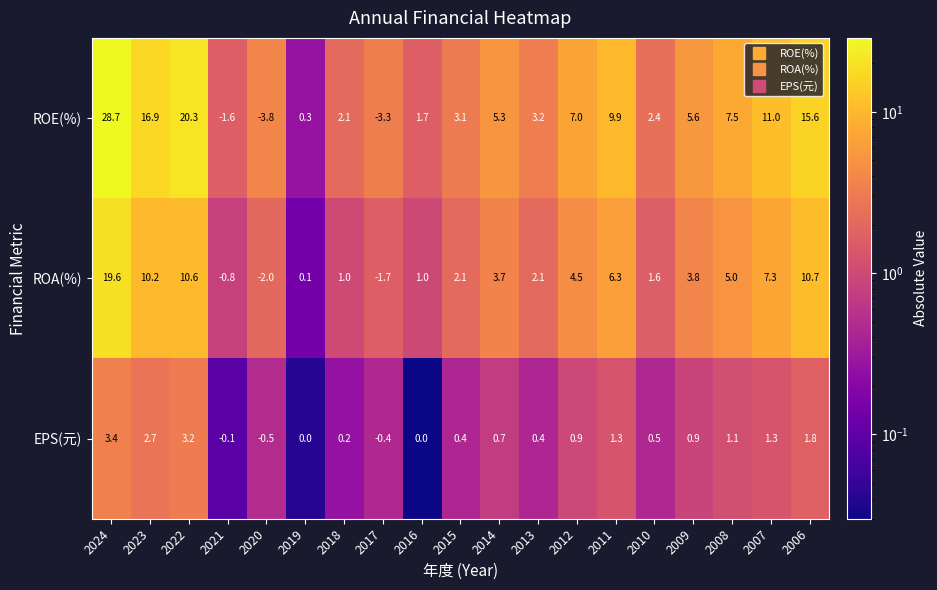

Which series has the widest spread of values?

ROE(%)